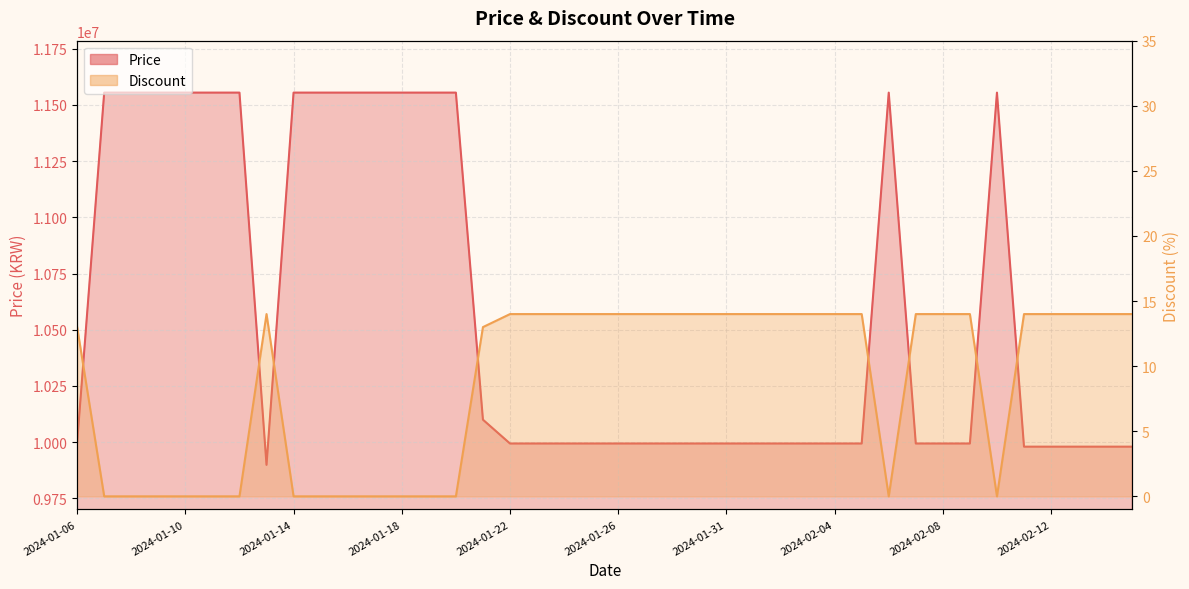

What is the sum of all Price values?

423121000